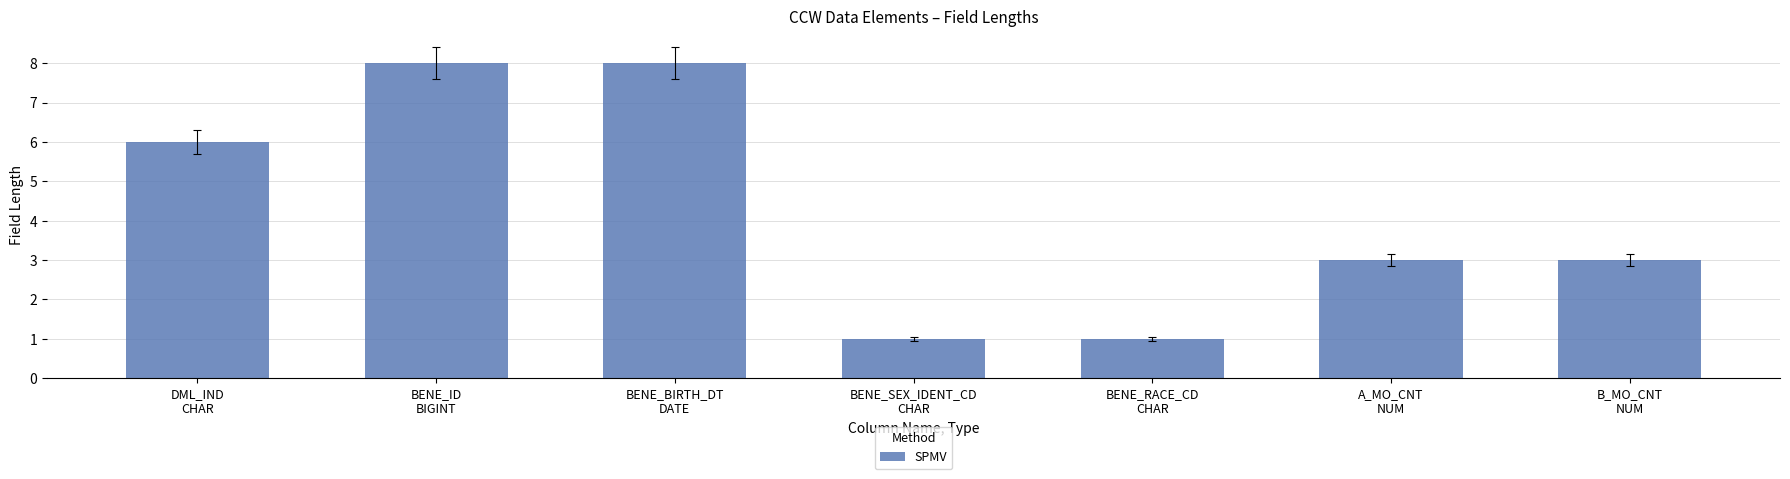

What is the sum of the values at DML_IND
CHAR and BENE_BIRTH_DT
DATE?

14